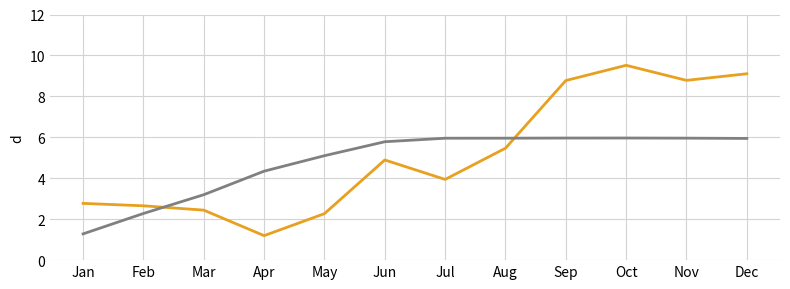

Which label corresponds to the largest value in the chart?

Oct